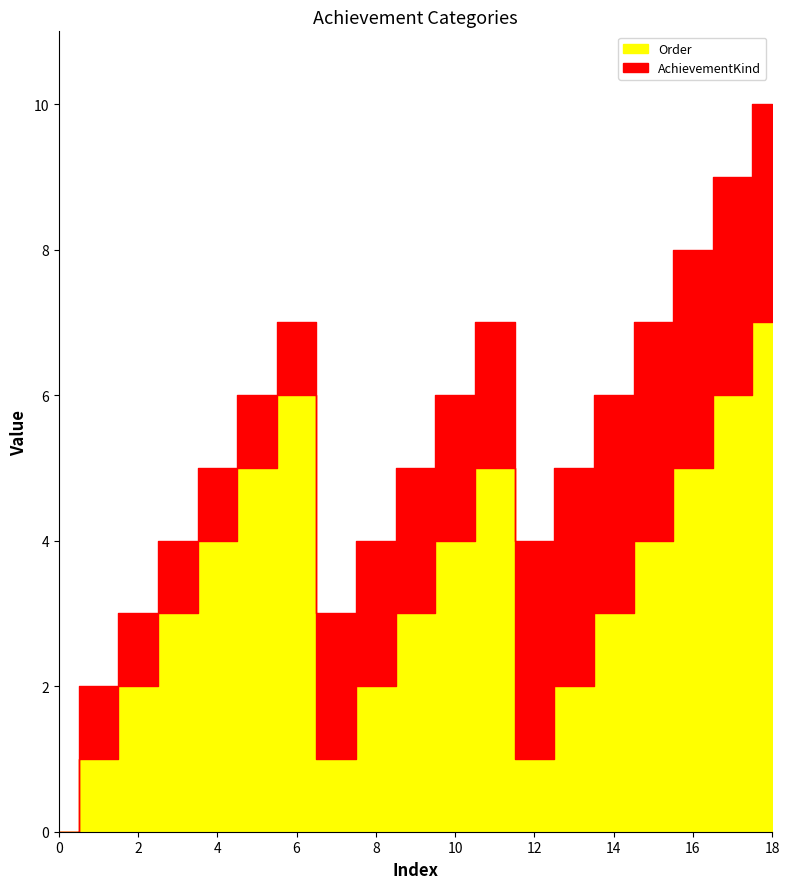

How many lines are shown in the chart?

2